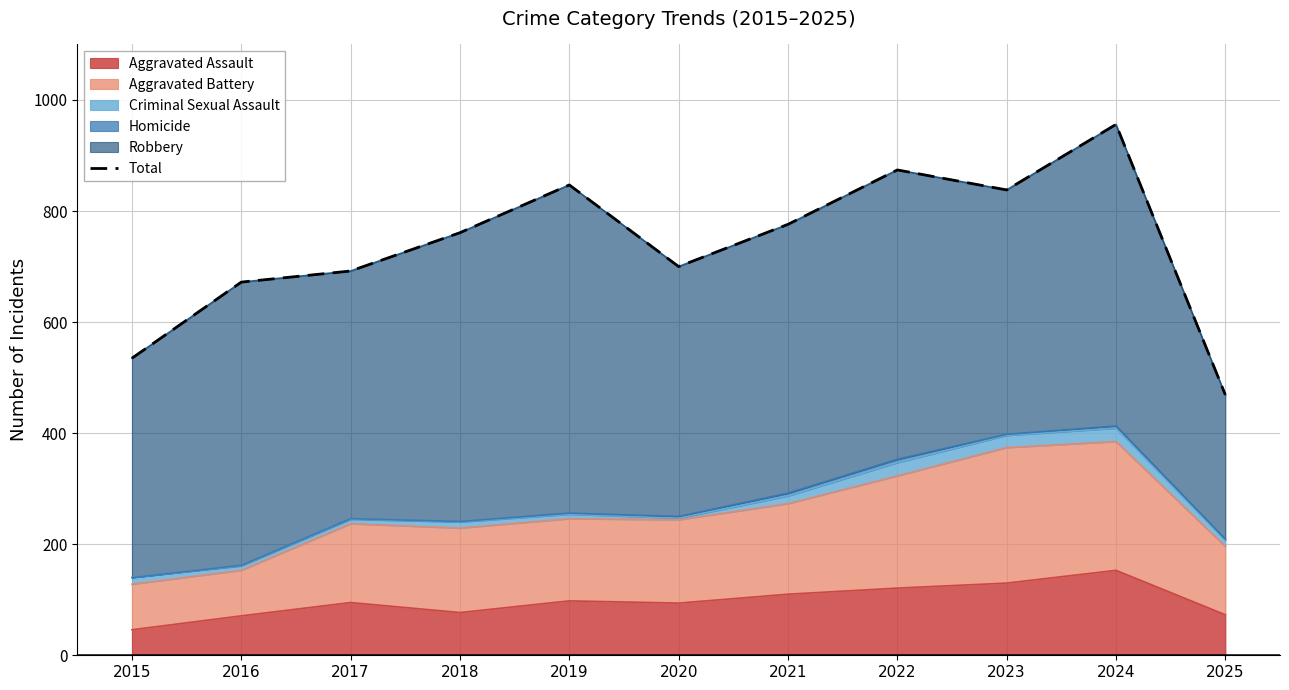

How many lines are shown in the chart?

1